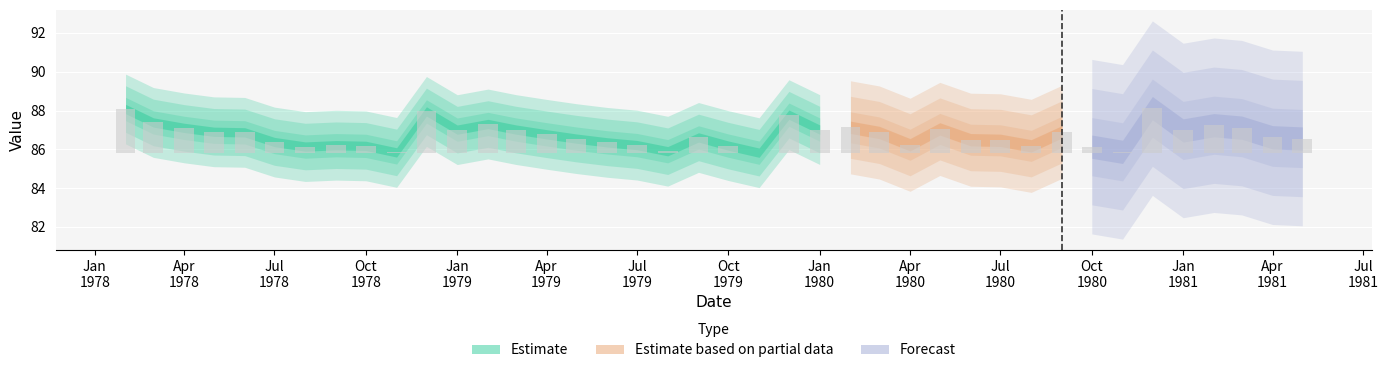

Between 36 and 24, which is larger?

36